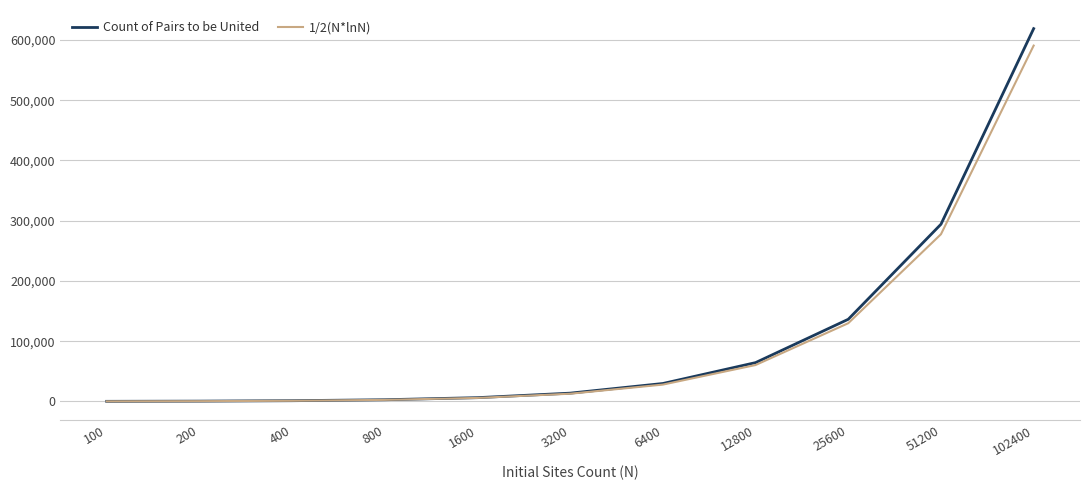

At which category is the sum across all series the highest?

102400